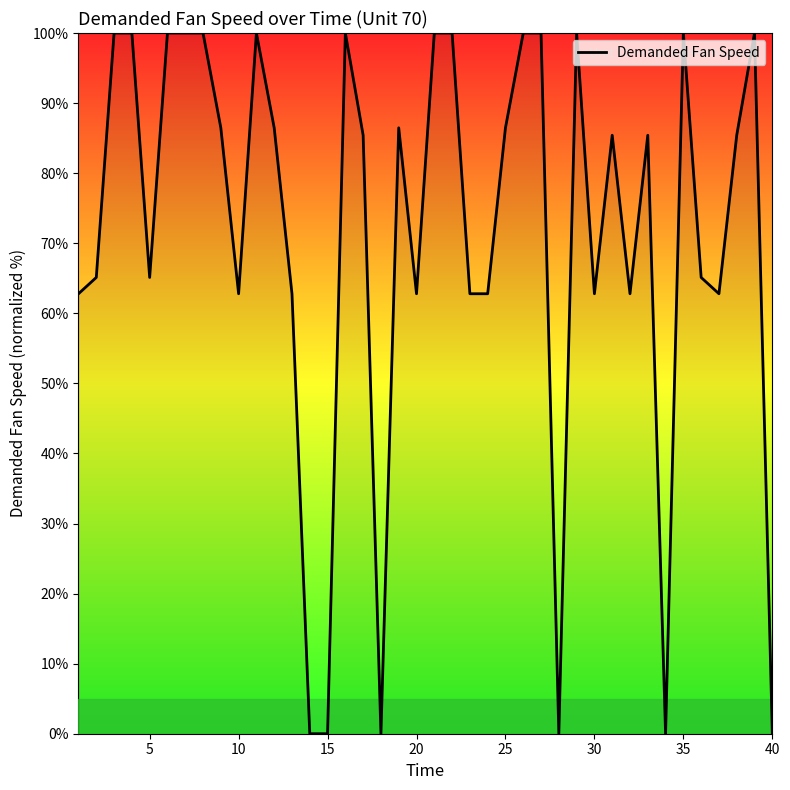

How many distinct data groups are displayed?

1